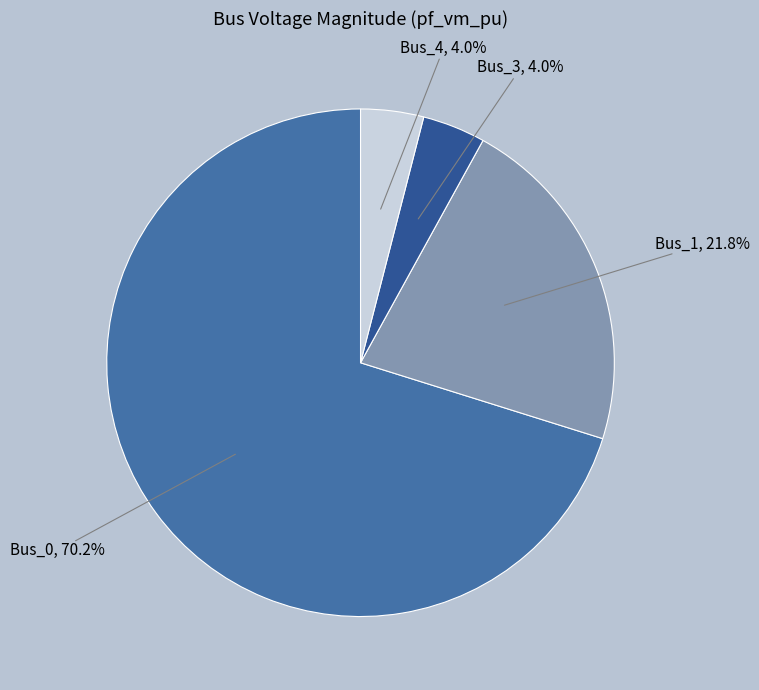

True or false: Bus_1 accounts for 27% of the total.

False